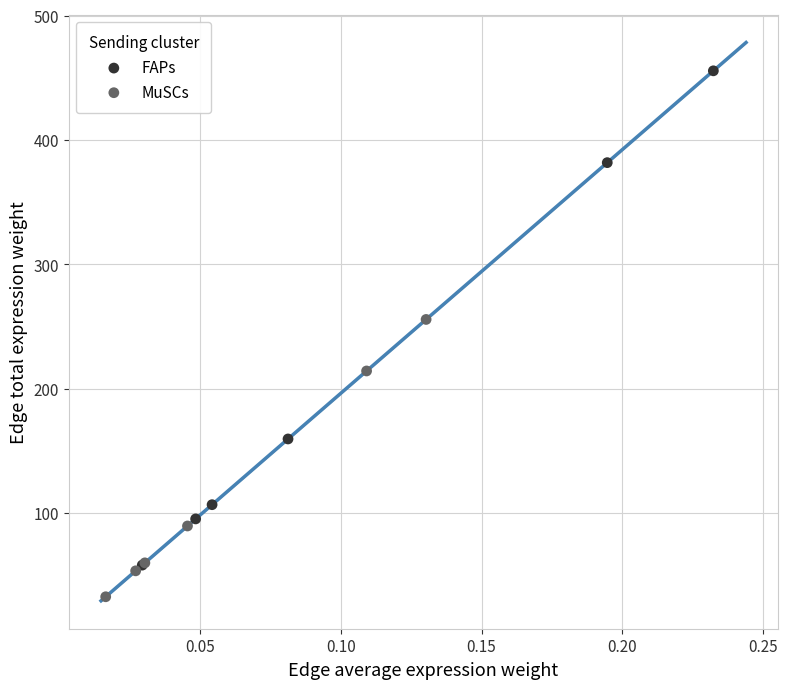

Which series has the widest spread of Y values?

FAPs